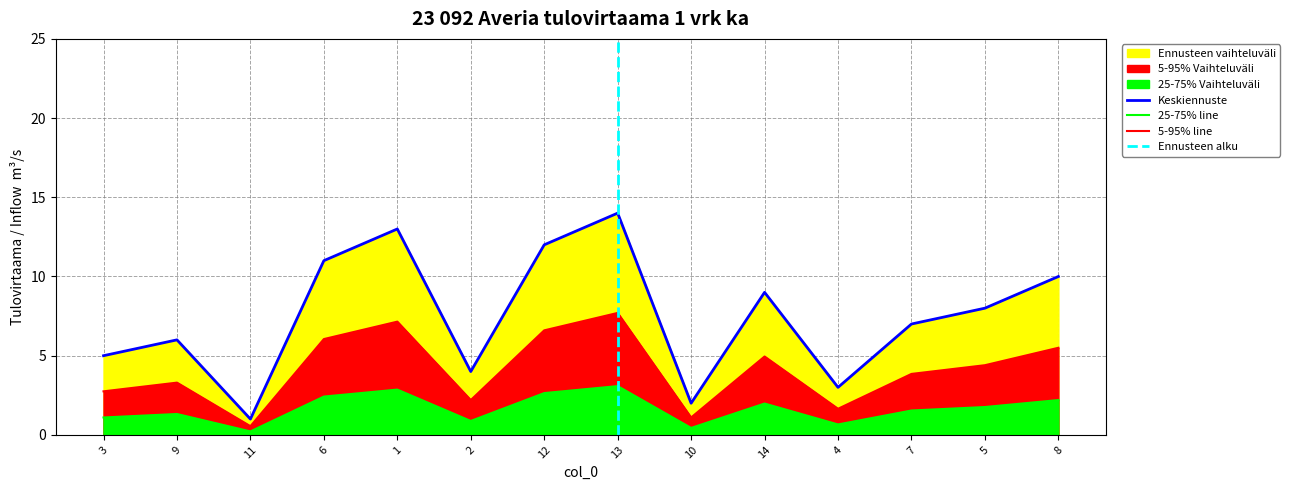

Does the chart display data point markers on the line(s)?

No